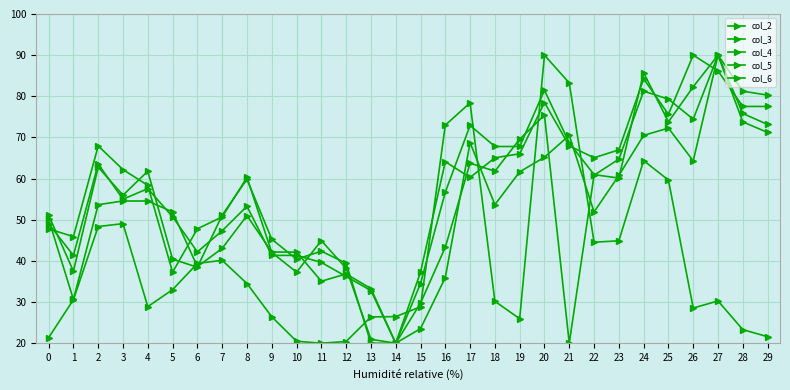

True or false: col_5 has more than 0 points higher than both neighbors.

True